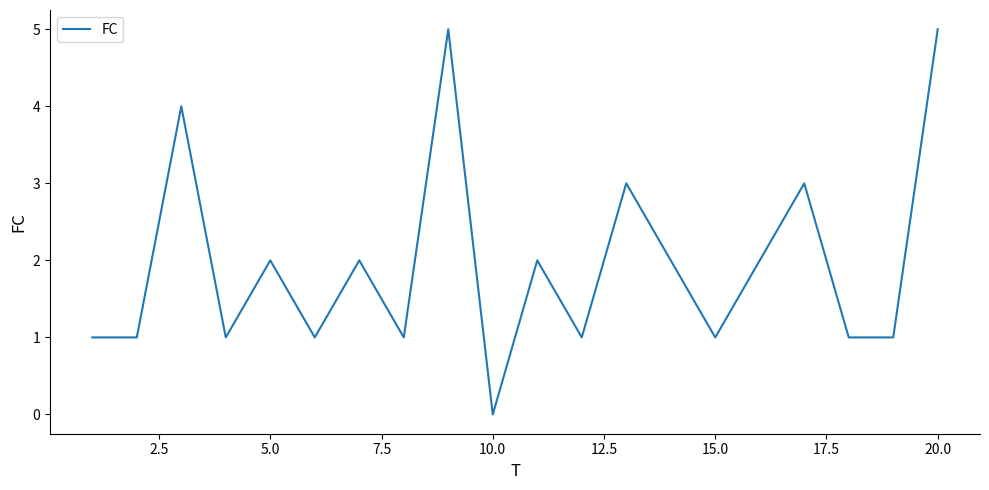

What is the difference between the maximum and minimum values?

5